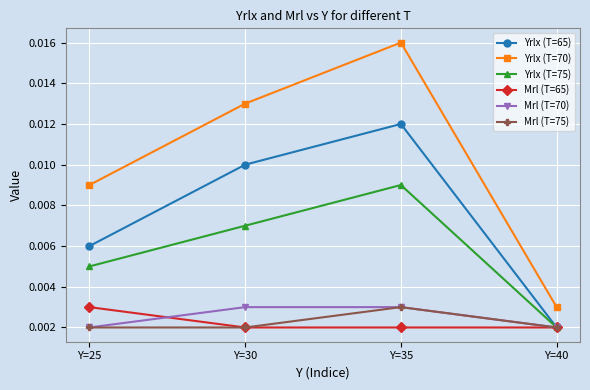

How many data points does each series have?

4